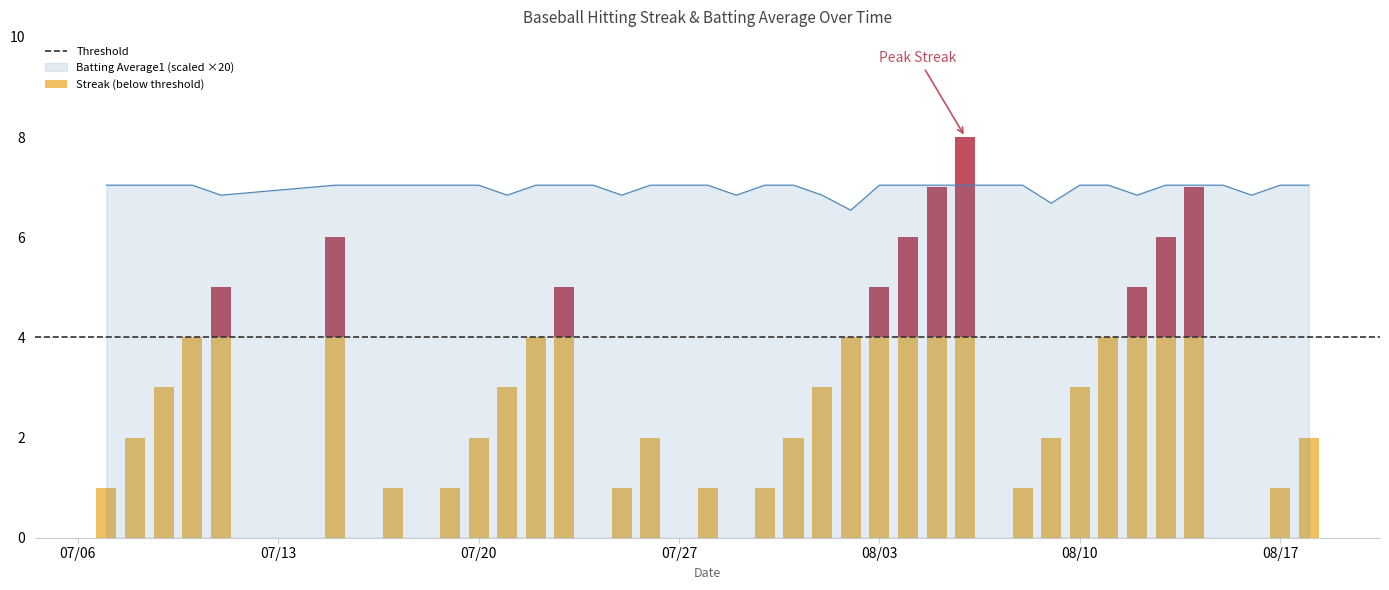

What is the lowest value of the Batting Average1 (scaled ×20) series?

6.5